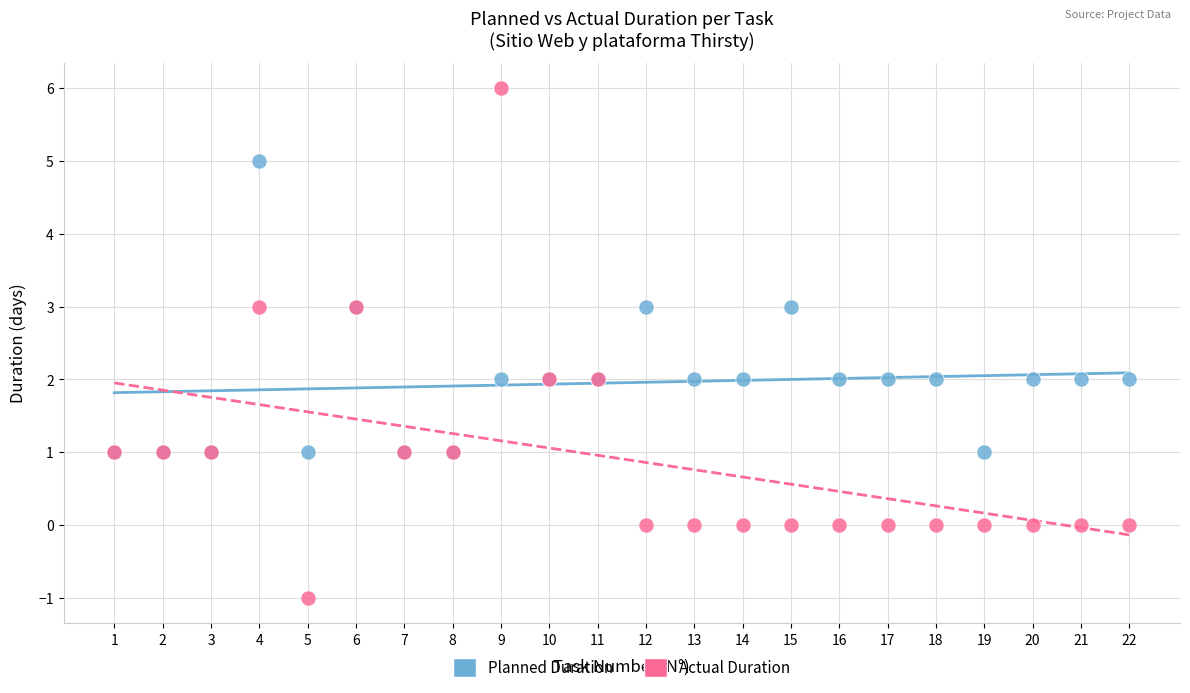

Which series has the widest spread of Y values?

Actual Duration